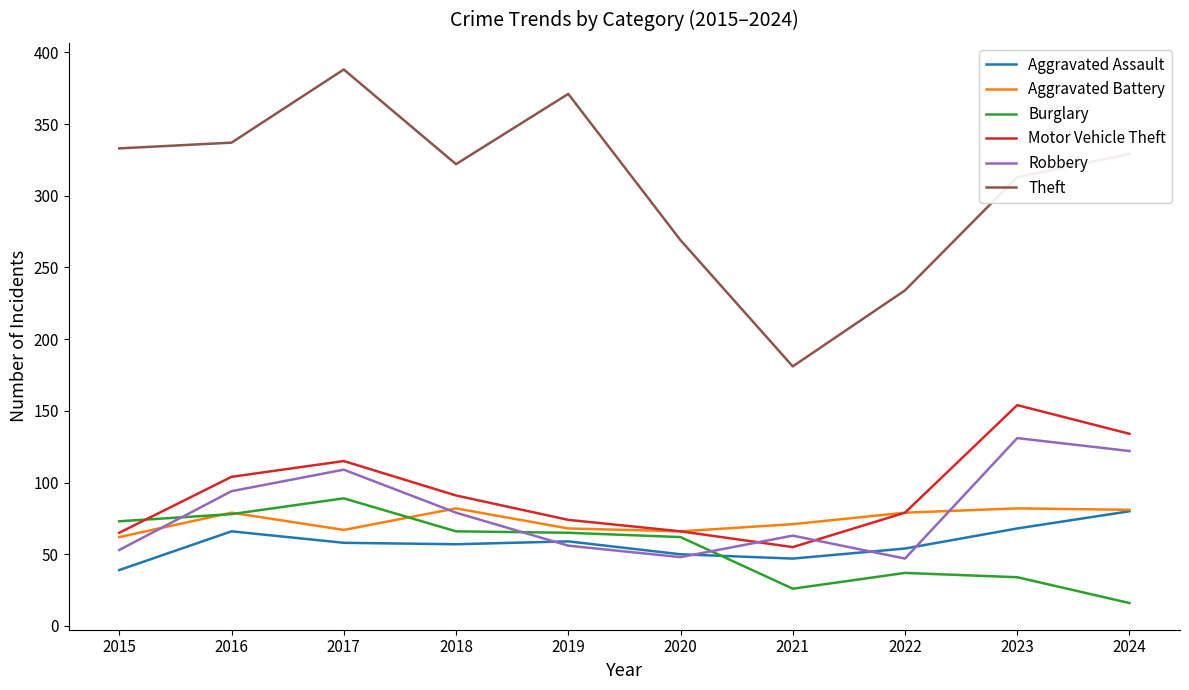

Which series has the largest range (max minus min)?

Theft